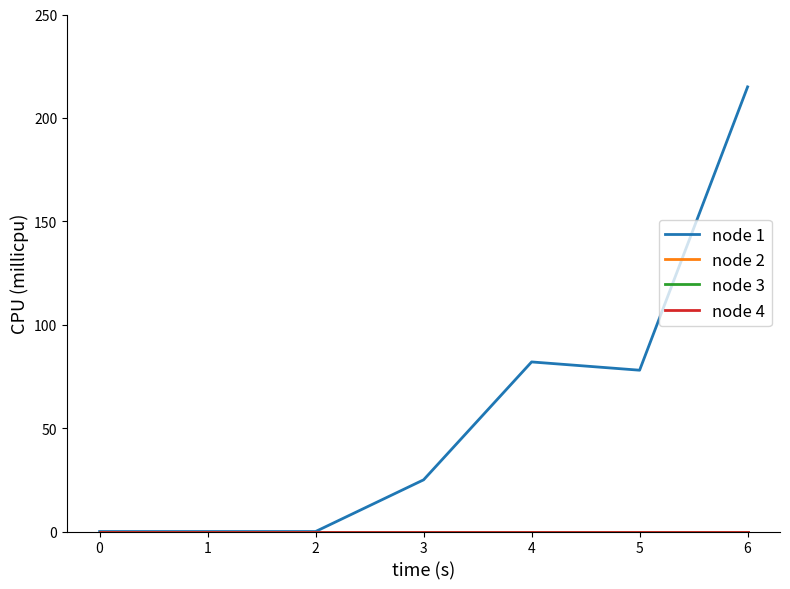

At how many categories does at least one series exceed 205?

1